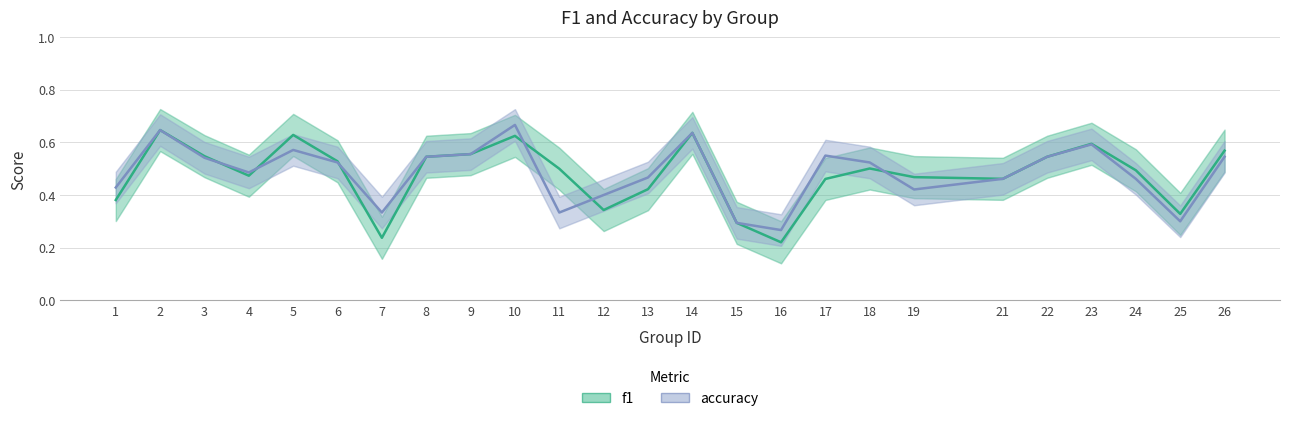

Where is f1 nearest to the value 0?

16